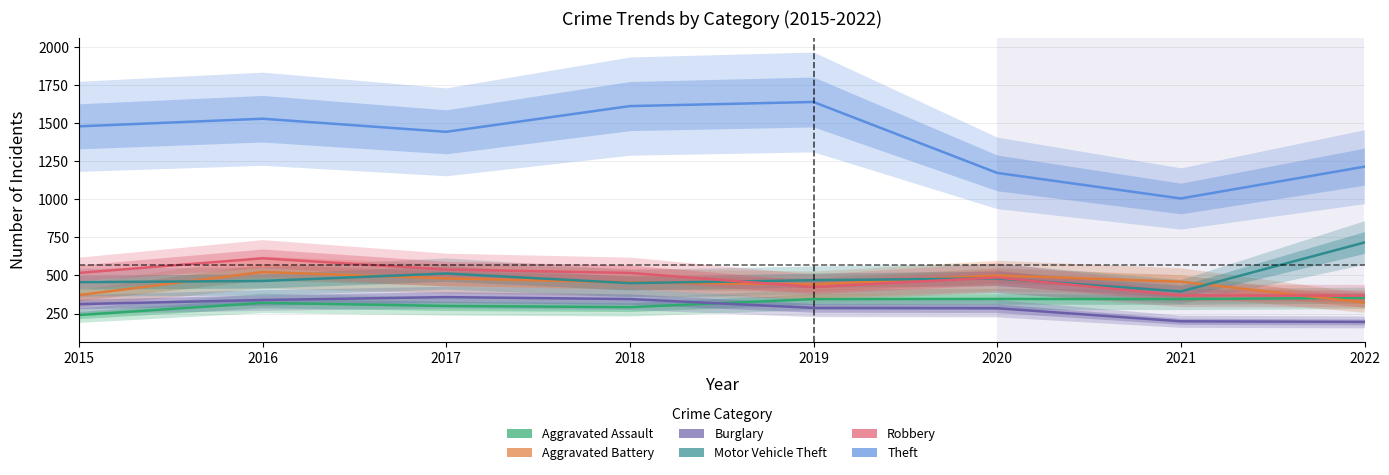

Reading left to right, transcribe all the data shown in this chart.

Aggravated Assault: 2015=240	2016=320	2017=300	2018=292	2019=345	2020=346	2021=345	2022=353
Aggravated Battery: 2015=371	2016=523	2017=481	2018=455	2019=441	2020=500	2021=459	2022=322
Burglary: 2015=312	2016=339	2017=358	2018=345	2019=287	2020=285	2021=199	2022=195
Motor Vehicle Theft: 2015=456	2016=464	2017=513	2018=450	2019=469	2020=481	2021=395	2022=717
Robbery: 2015=517	2016=613	2017=539	2018=517	2019=424	2020=487	2021=369	2022=368
Theft: 2015=1480	2016=1530	2017=1444	2018=1613	2019=1640	2020=1174	2021=1006	2022=1215